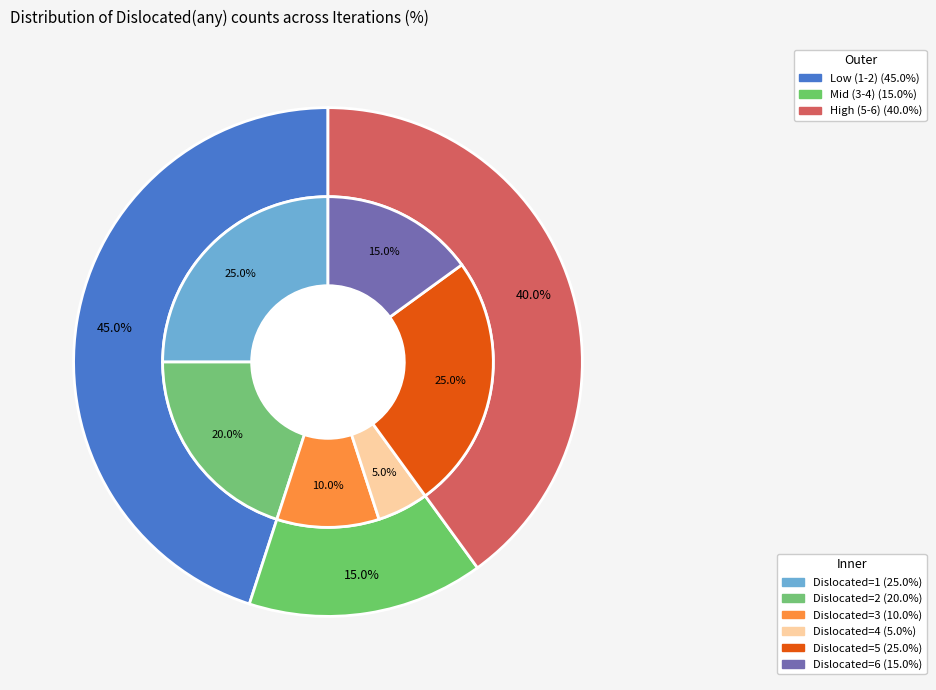

What percentage do 6 and 1 together represent?

40.0%